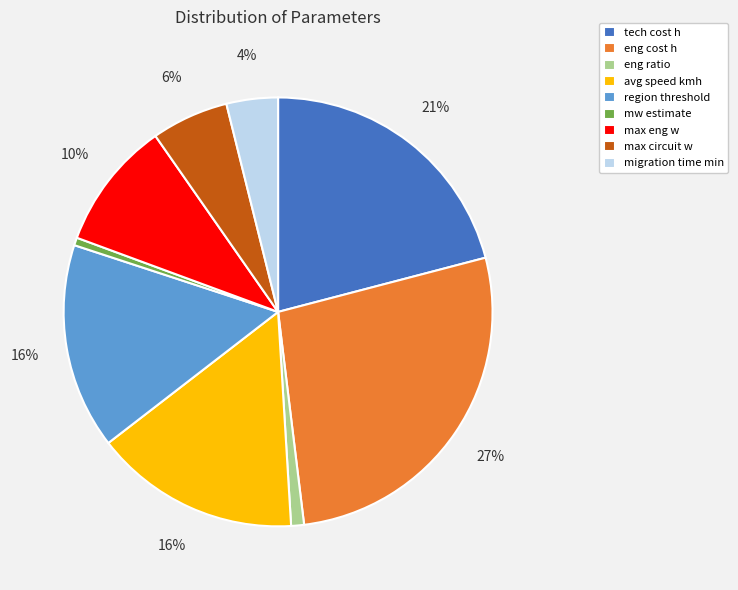

What is the largest slice in the pie chart?

eng cost h